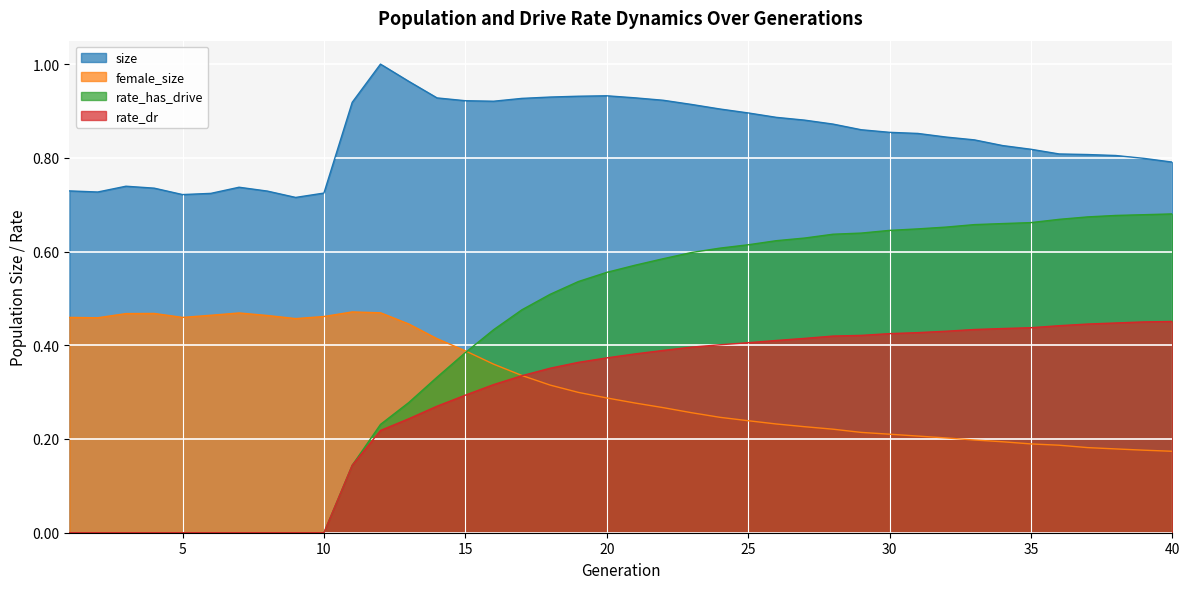

After their last crossing, which series has the higher values: female_size or rate_dr?

rate_dr